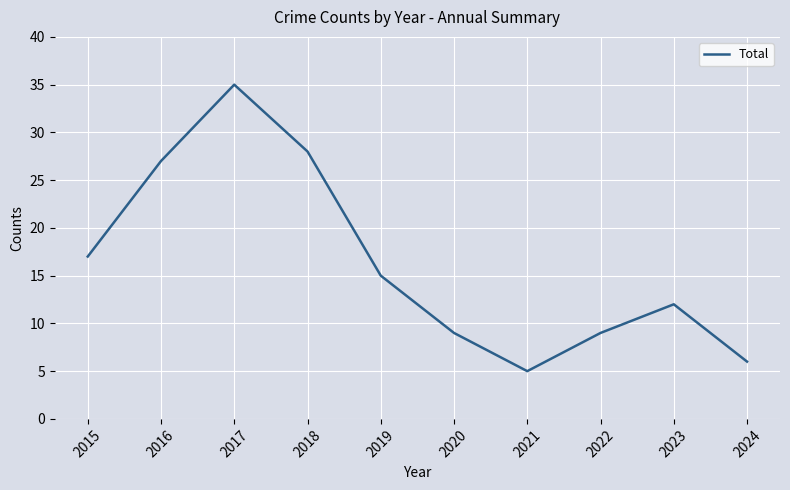

Between 2017 and 2021, which is larger?

2017